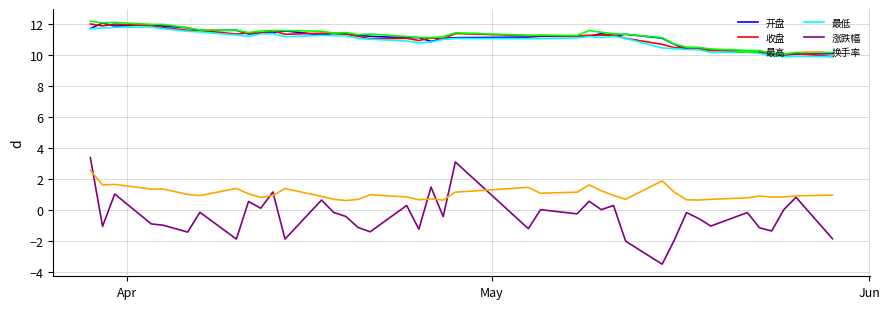

Which series has the largest range (max minus min)?

涨跌幅